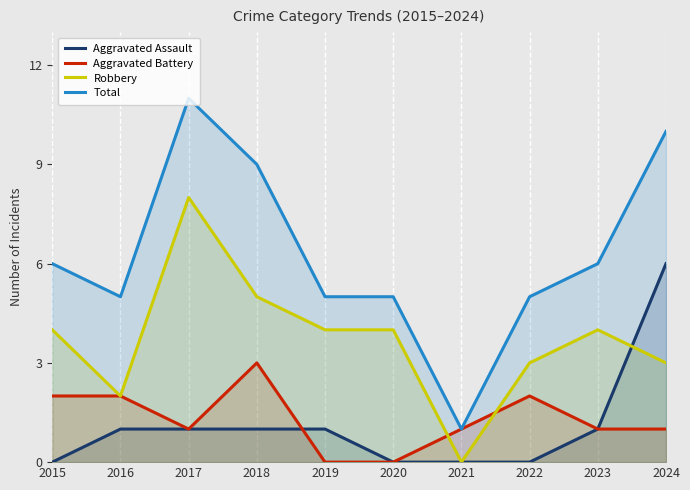

Reading right to left, transcribe all the data shown in this chart.

Aggravated Assault: 6	1	0	0	0	1	1	1	1	0
Aggravated Battery: 1	1	2	1	0	0	3	1	2	2
Robbery: 3	4	3	0	4	4	5	8	2	4
Total: 10	6	5	1	5	5	9	11	5	6